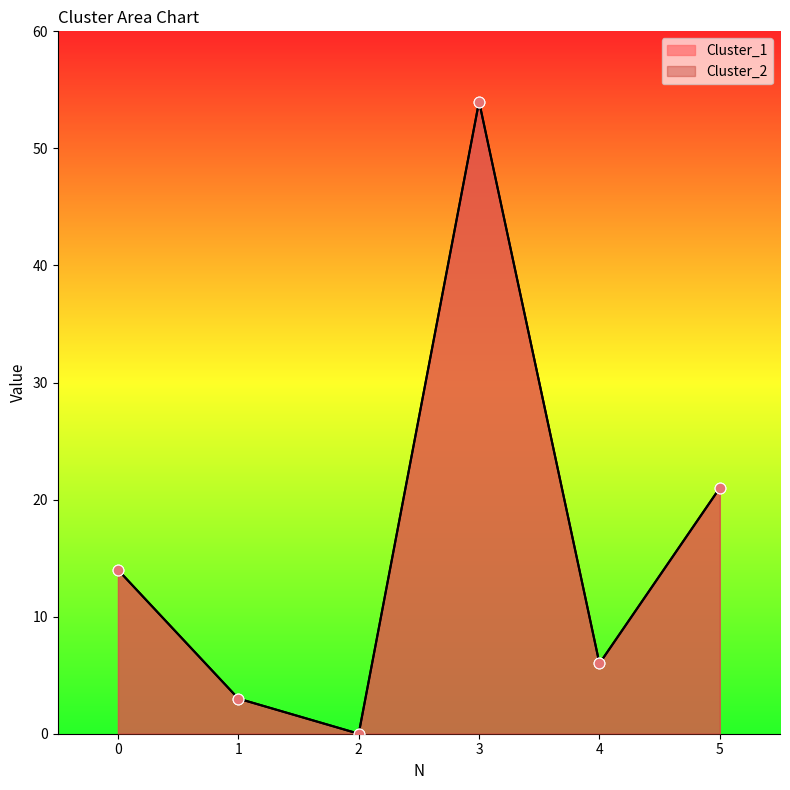

Which series has the largest total across all categories?

Cluster_1